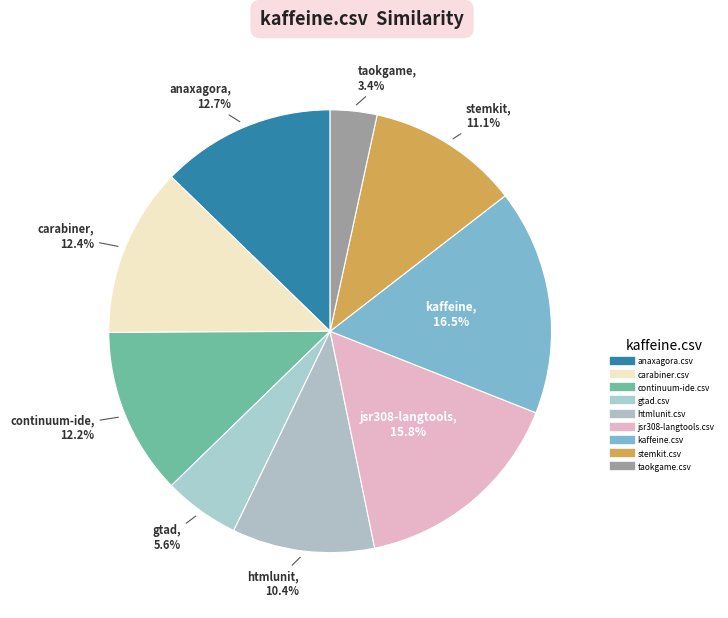

True or false: kaffeine.csv accounts for 29% of the total.

False